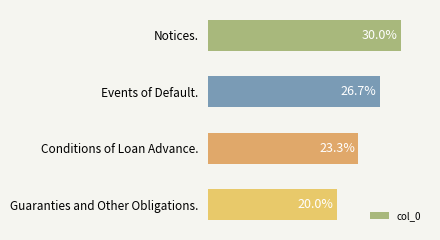

What is the label of the 3rd bar from the bottom?

Events of Default.